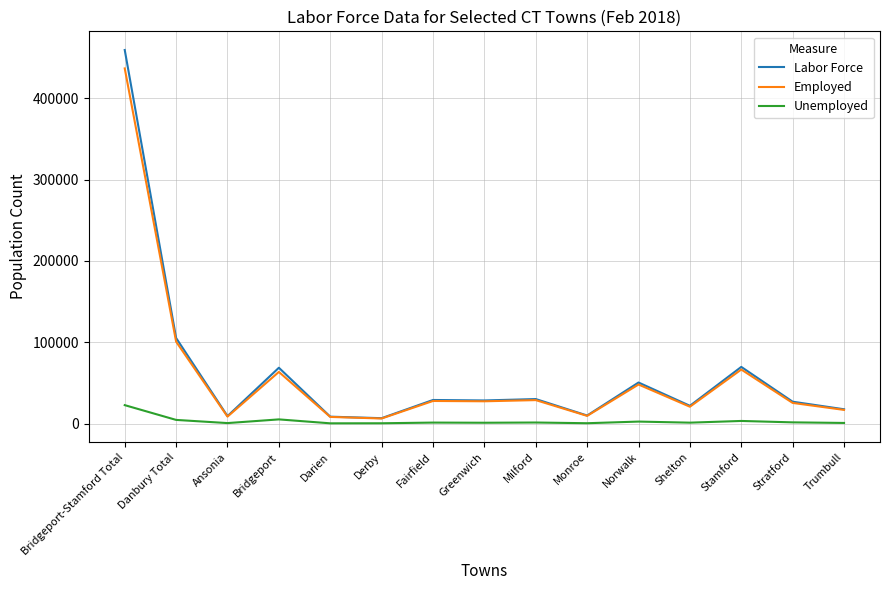

What is the spread (max minus min) of values at Shelton?

20722